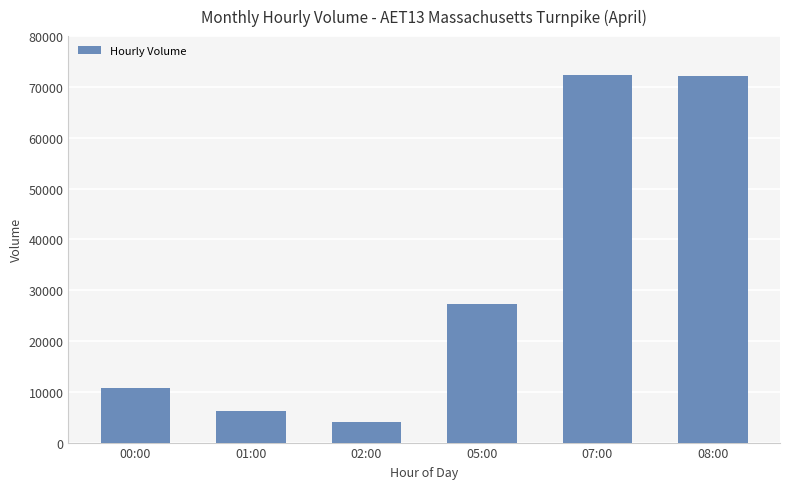

Between 08:00 and 01:00, which is larger?

08:00